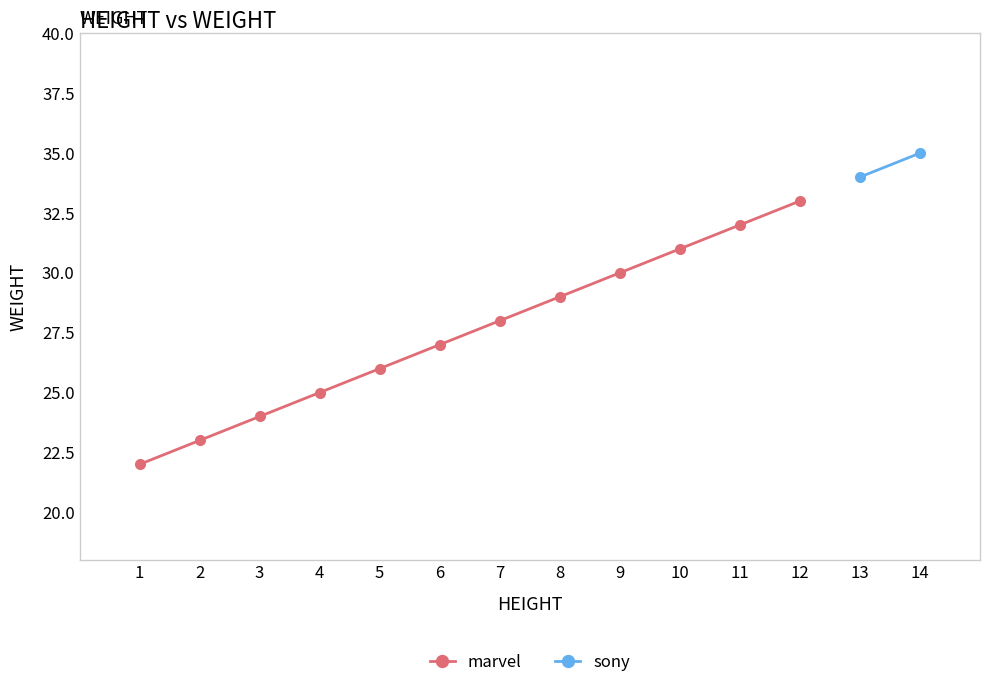

True or false: marvel has more than 0 interior local peaks.

False